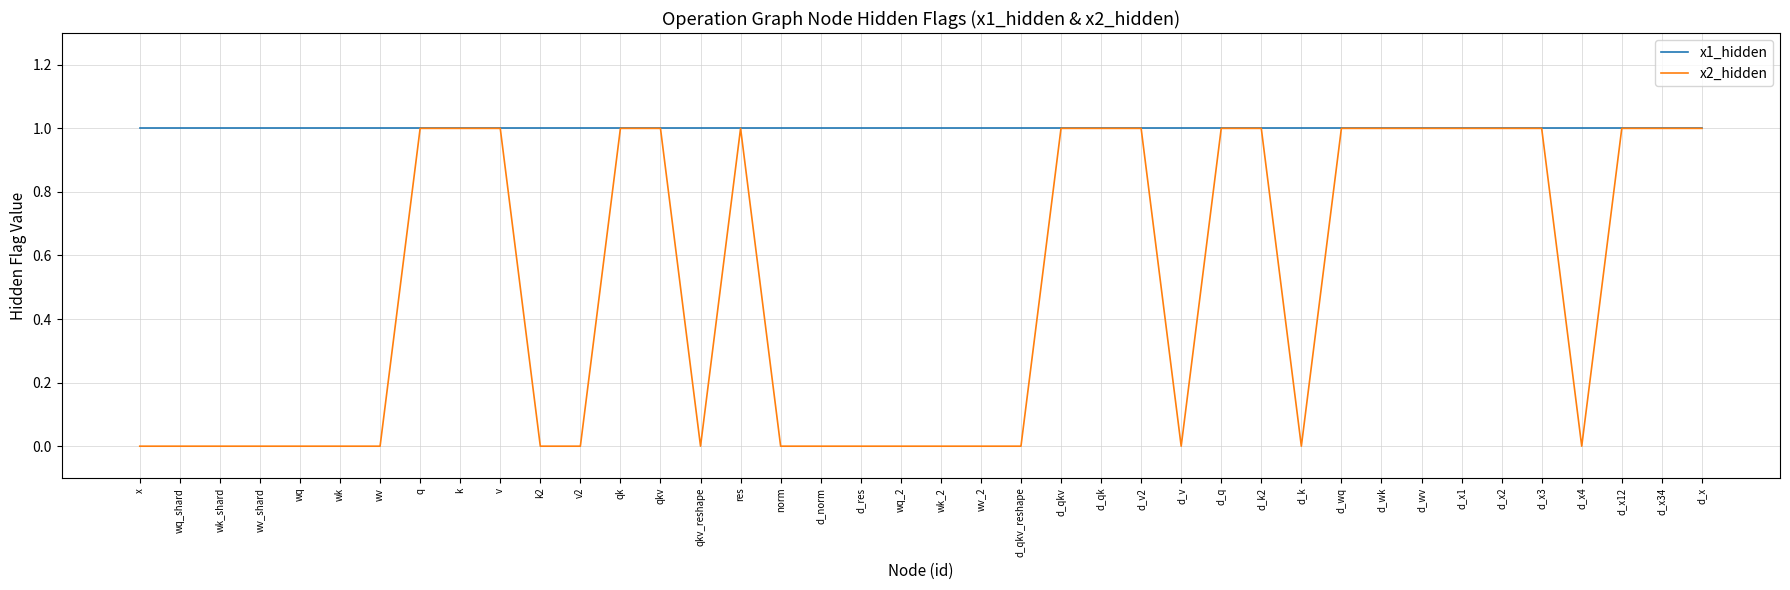

At d_k, list the series in order from smallest to largest.

x2_hidden, x1_hidden